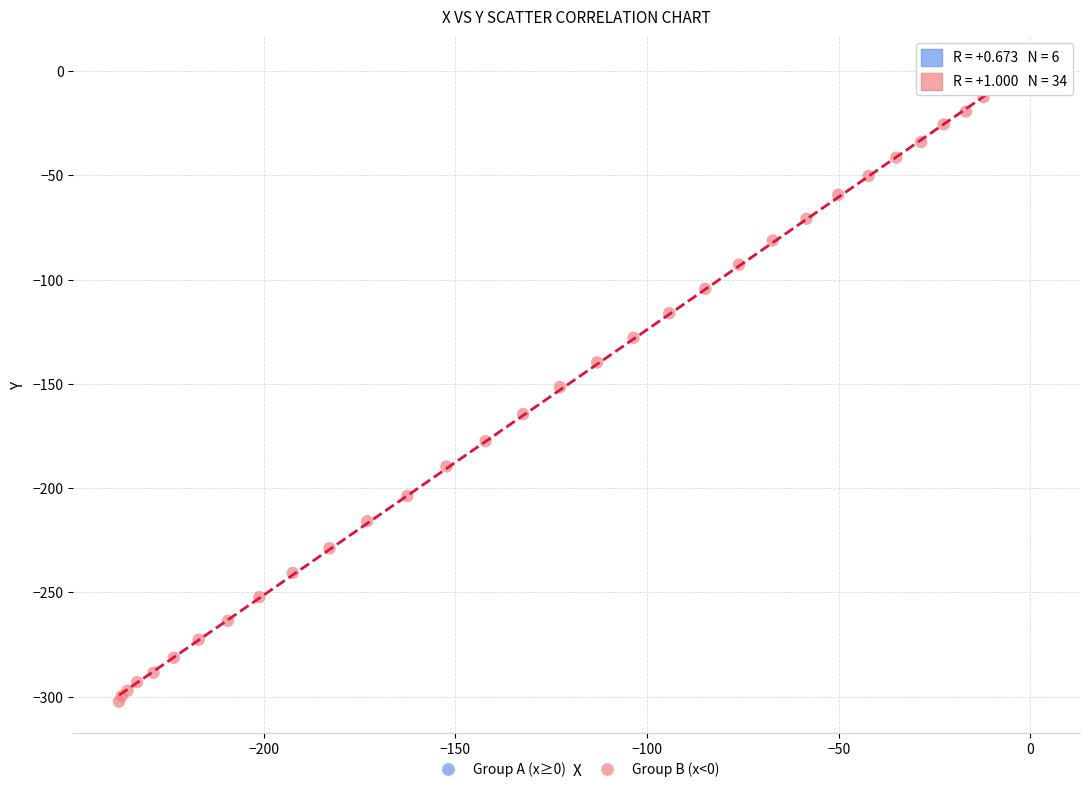

Which series has the largest Y range (max minus min)?

Group B (x<0)